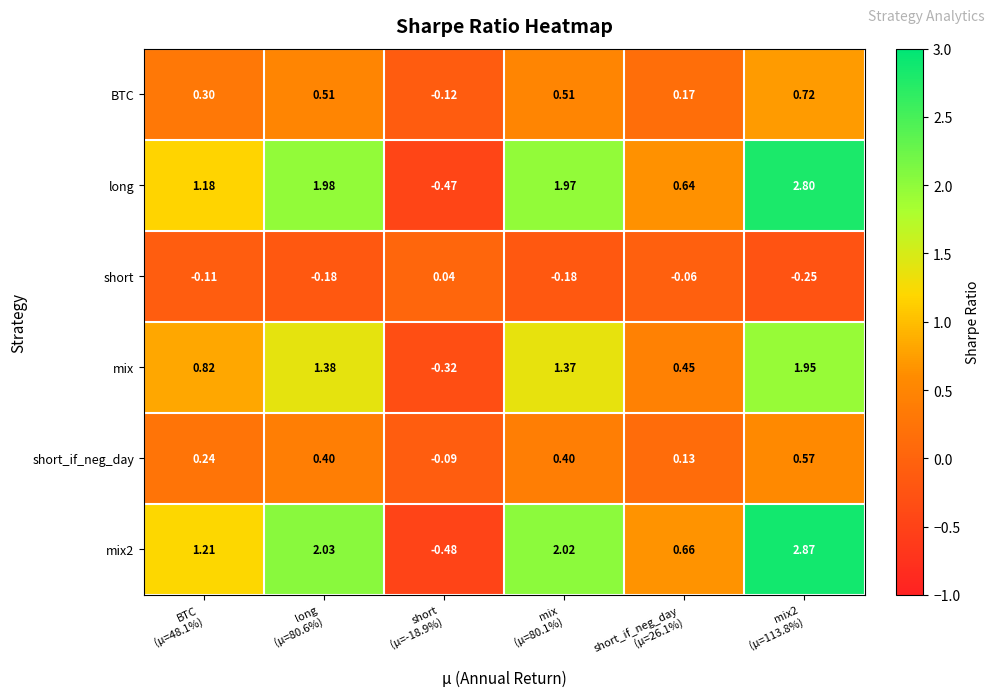

What is the spread (max minus min) of values at mix
(μ=80.1%)?

2.2